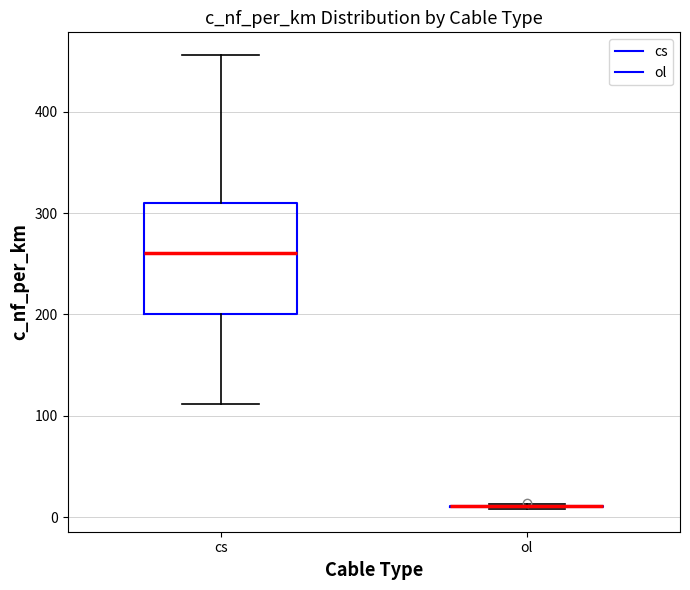

Reading left to right, transcribe this box plot: for each box, give where its median line is, the range the box spans, and where its two whiskers end, as read against the y-axis. The values are not printed on the chart, so give them approximately, as read against the axis.

cs: median 260, box 200 to 310, whiskers 110 to 460
ol: box collapsed to a line at 10, whiskers 10 to 10